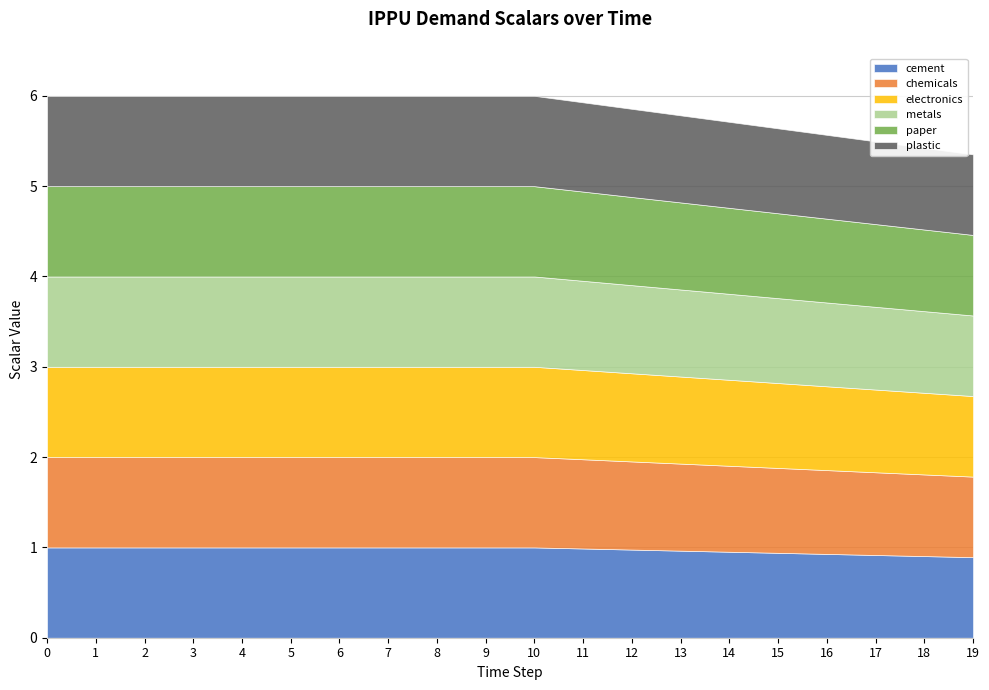

What is the value of the demscalar_ippu_plastic point at the 16th from the left?

0.9